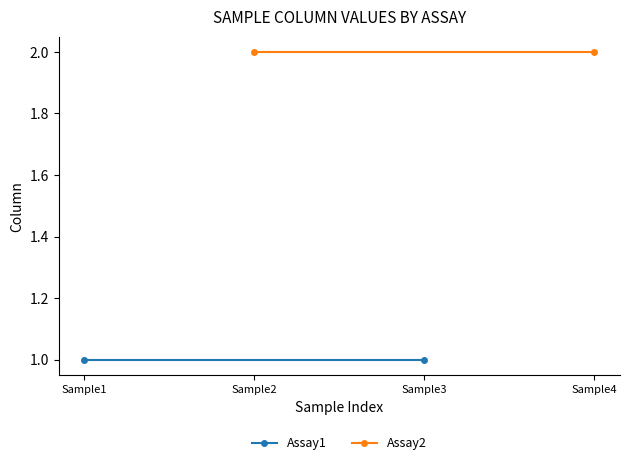

What is the value of the Assay1 point at the 1st from the left?

1